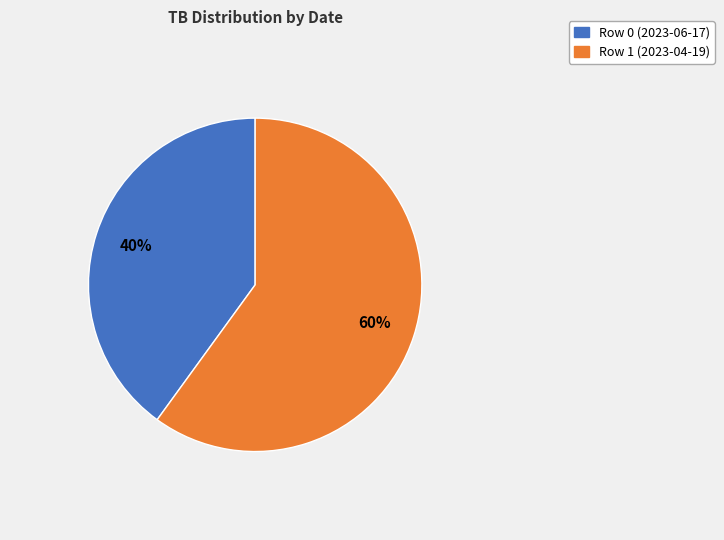

Combined, do Row 1 (2023-04-19) and Row 0 (2023-06-17) account for over 50%?

Yes